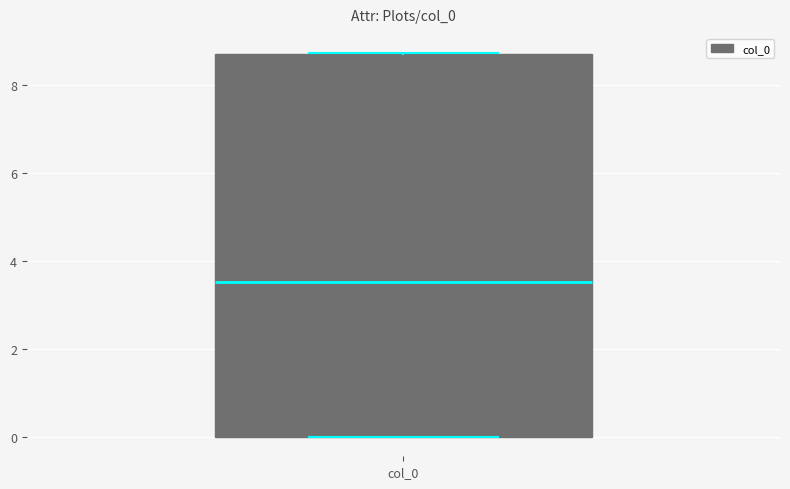

Where is the lower edge of the box for col_0 on the y-axis? The values are not printed on the chart, so give them approximately, as read against the axis.

0.0